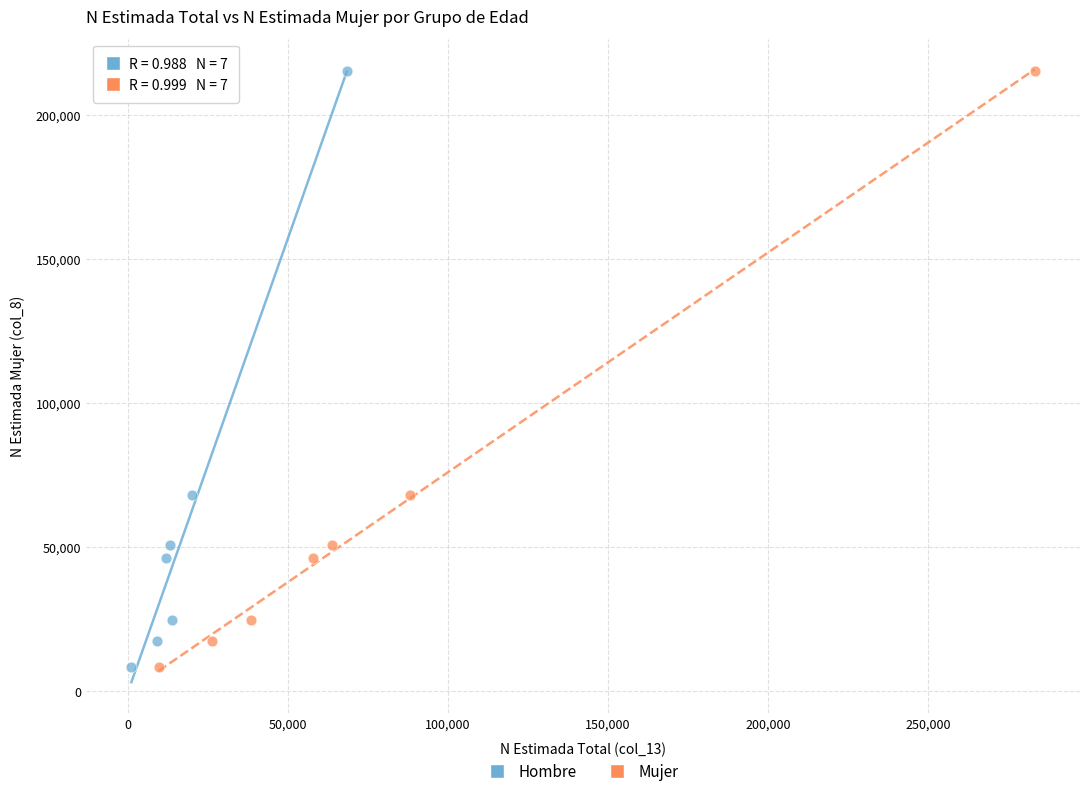

What are all the series names shown in the legend?

Hombre, Mujer